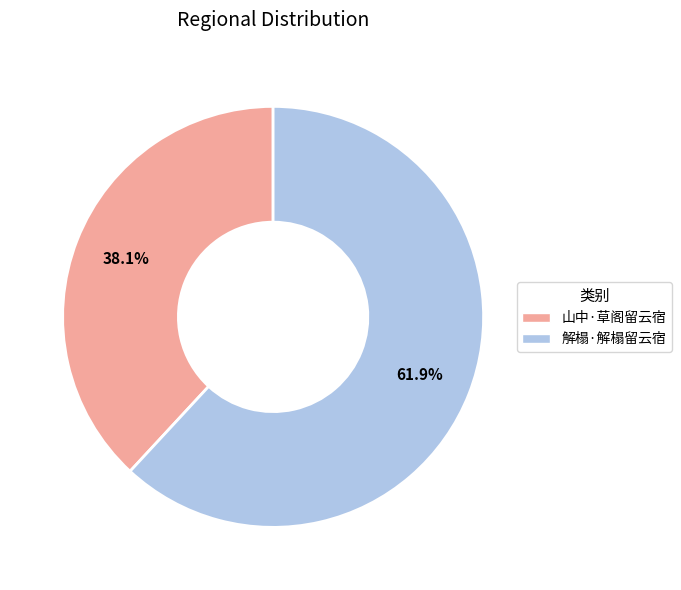

How many slices are in this pie chart?

2